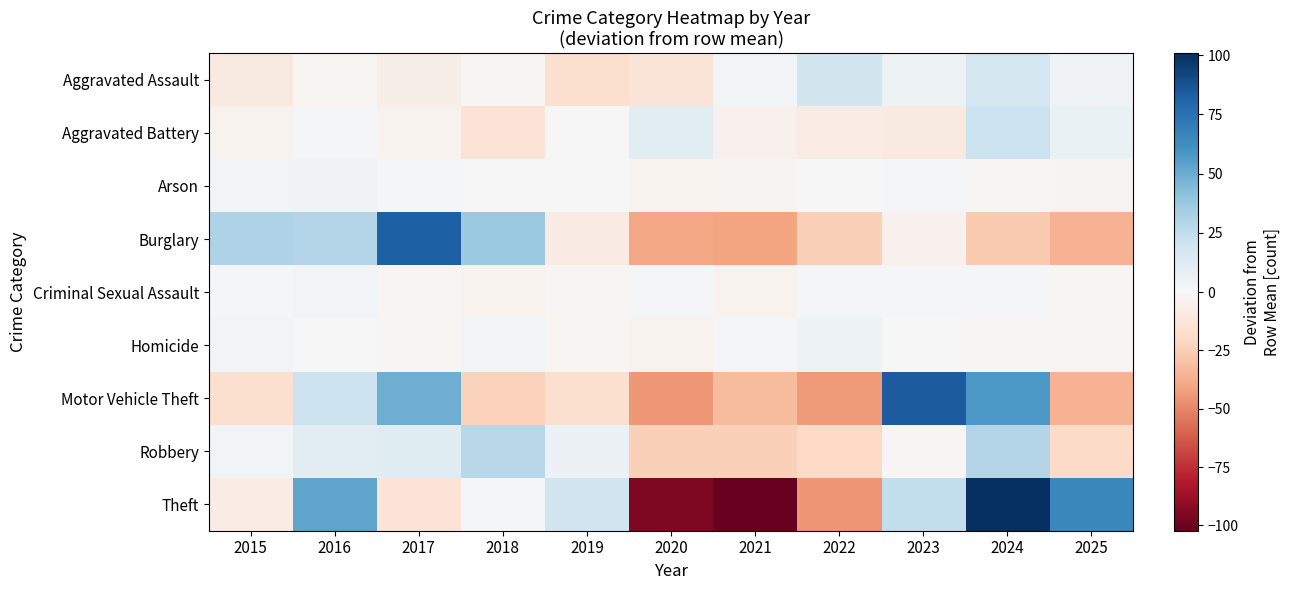

What is the total value across all series at 2024?

198.4